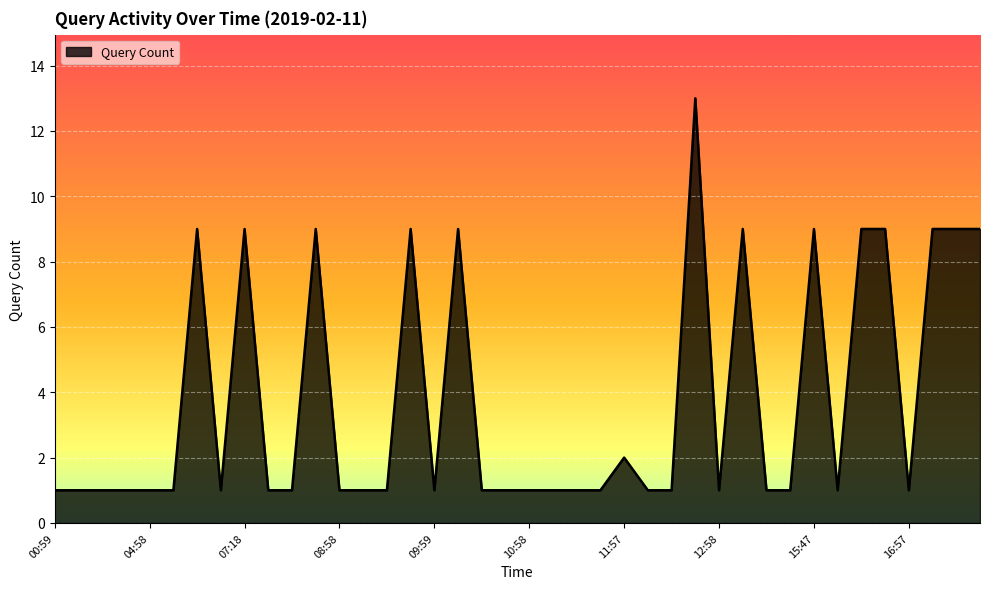

What is the difference between the maximum and minimum values?

12